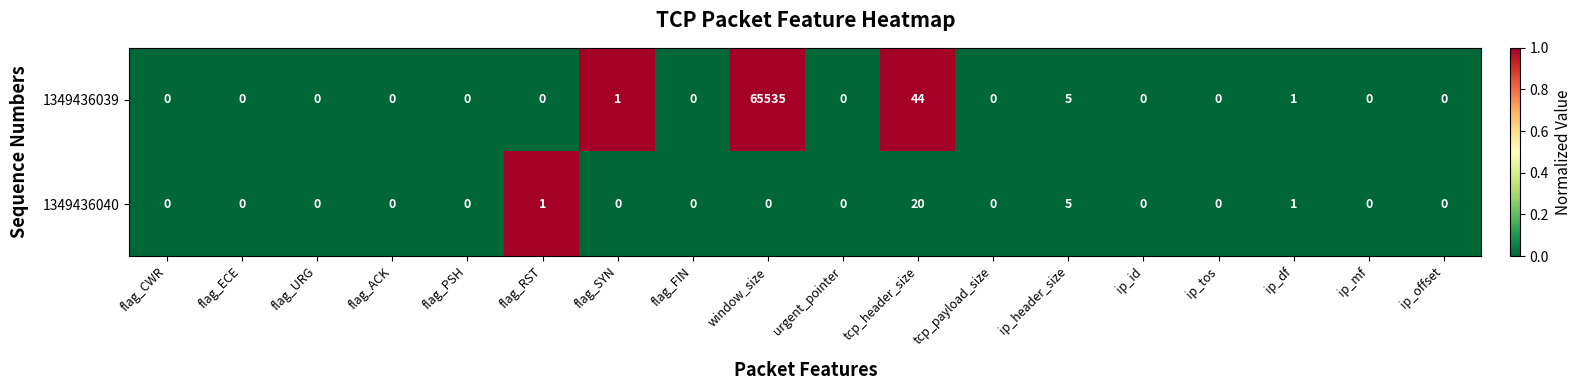

Rank the series by their maximum value, from lowest to highest.

1349436040, 1349436039